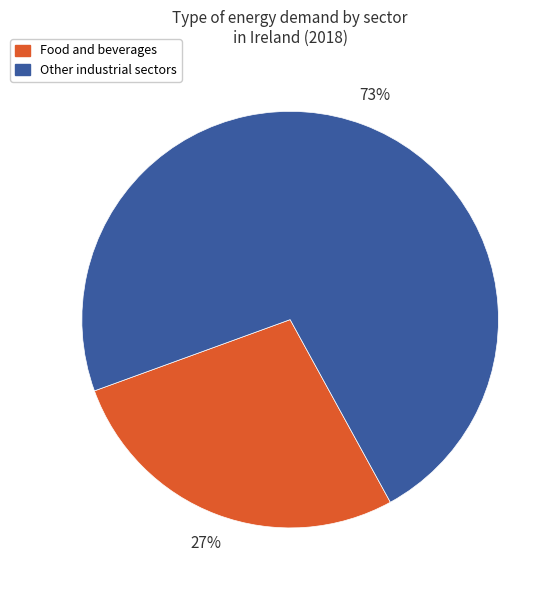

Count the number of slices in the pie.

2